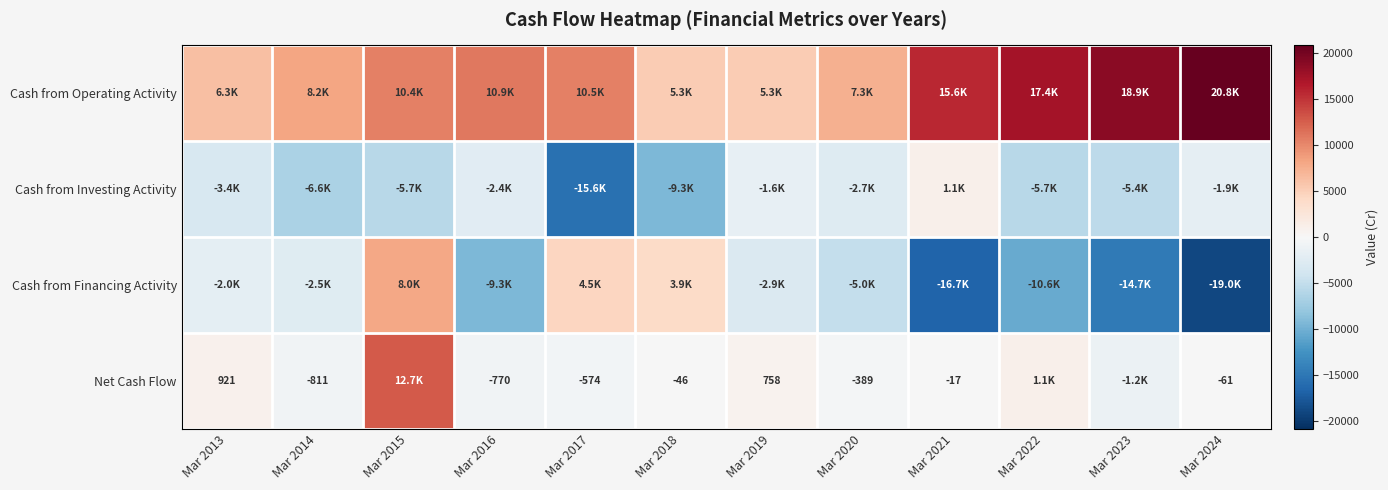

True or false: Net Cash Flow has a value of -414 at Mar 2016.

False